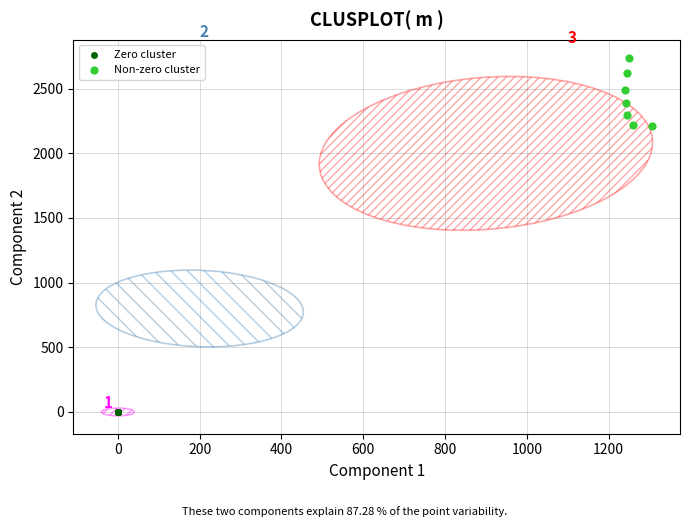

Which series reaches the maximum Y coordinate?

Non-zero cluster